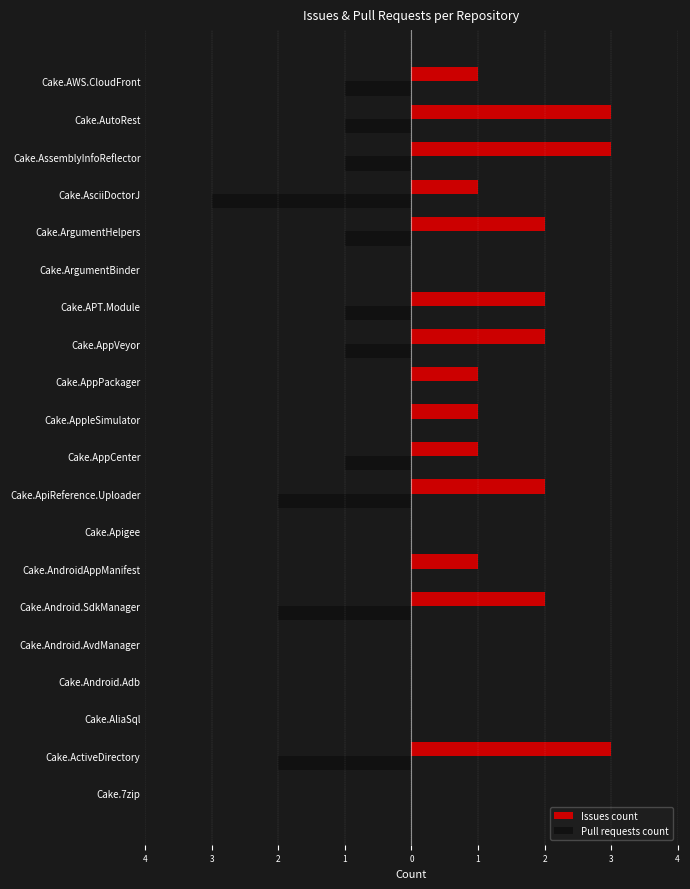

What are all the series names shown in the legend?

Issues count, Pull requests count